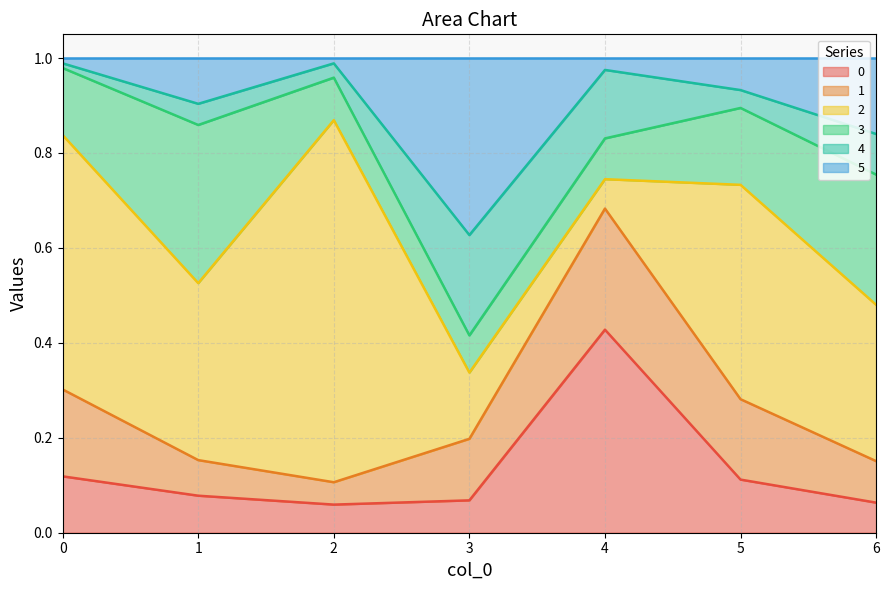

Rank the series at 0 from highest to lowest value.

2, 1, 3, 0, 5, 4